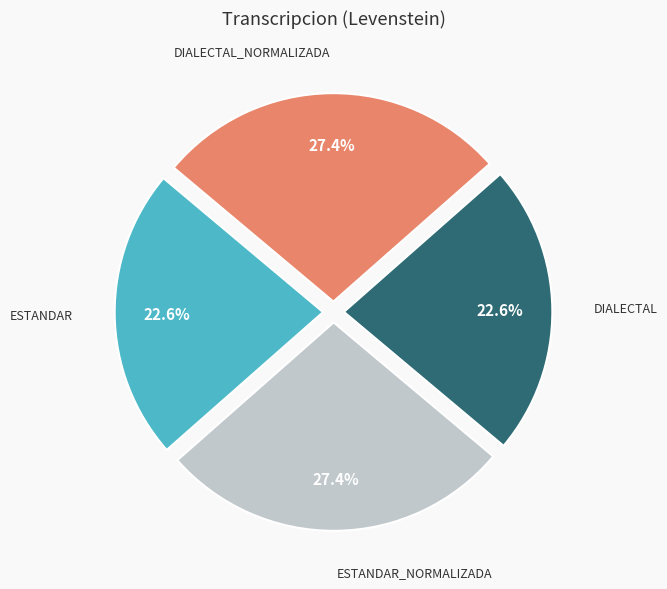

Is there any slice that represents more than half of the pie?

No